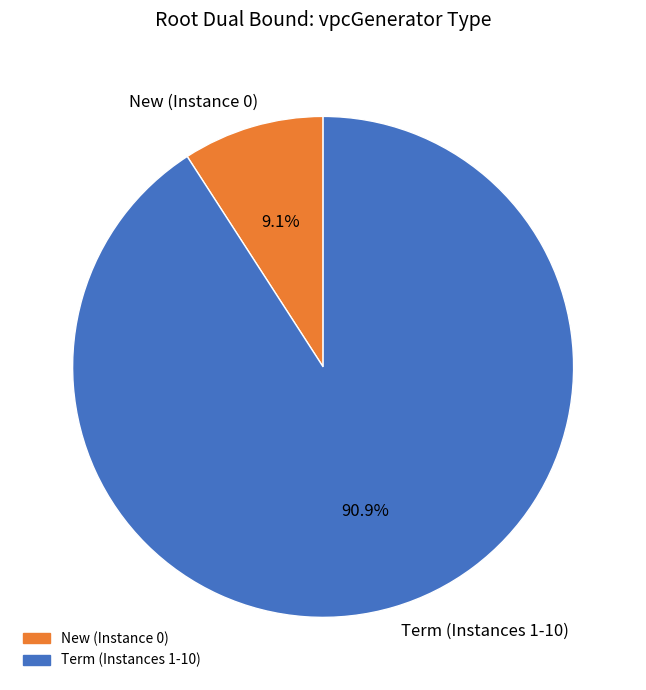

Rank the categories by value from lowest to highest.

New (Instance 0), Term (Instances 1-10)